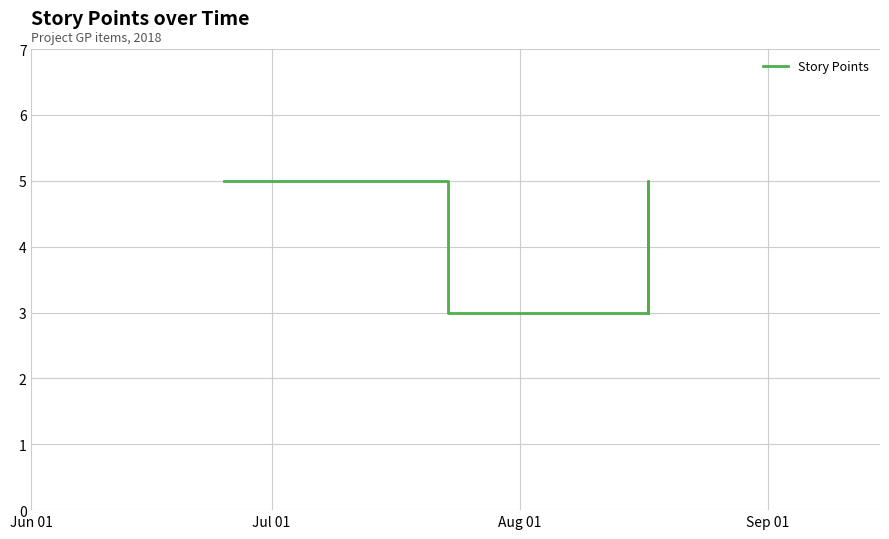

How many categories are shown in the chart?

8